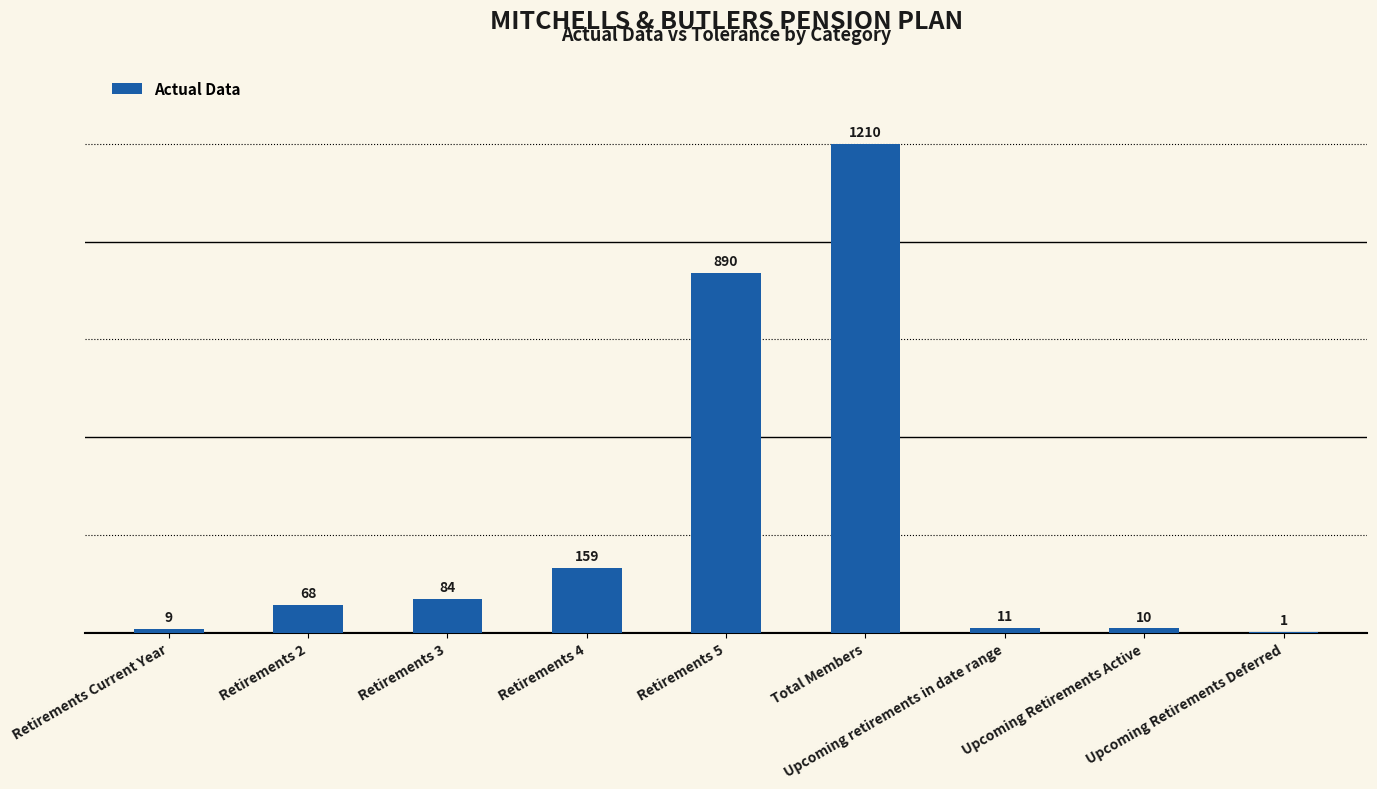

What is the ratio of the value at Upcoming Retirements Active to the value at Retirements Current Year?

1.1